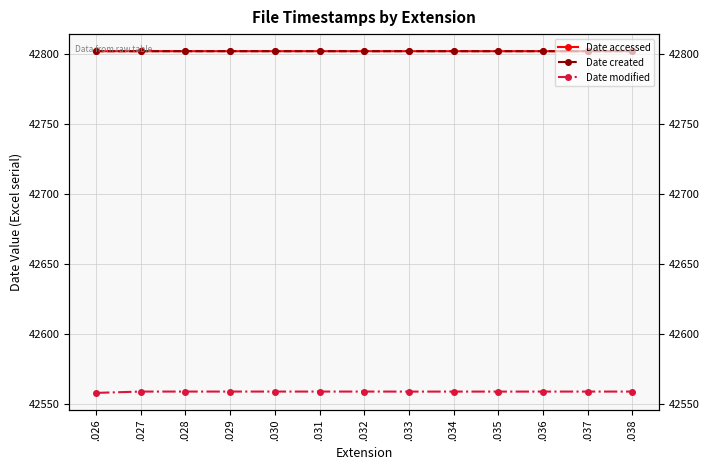

Is it true that Date created equals 42801.8 at .026?

True